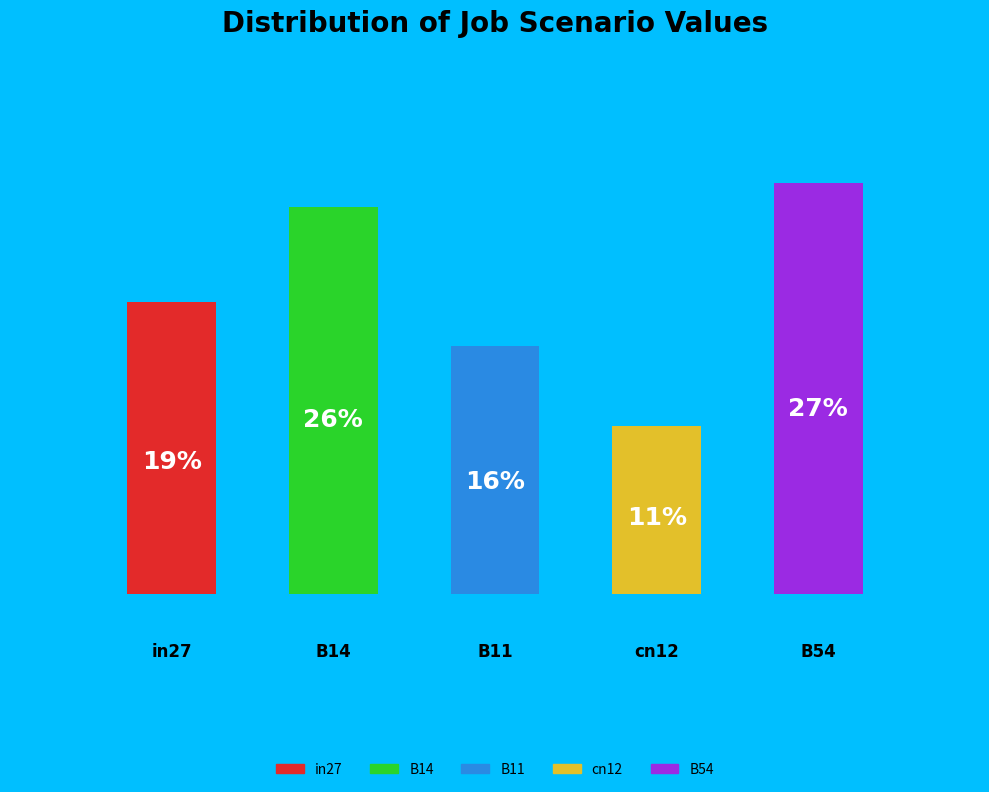

The B54 slice represents 35% of the pie. True or false?

False